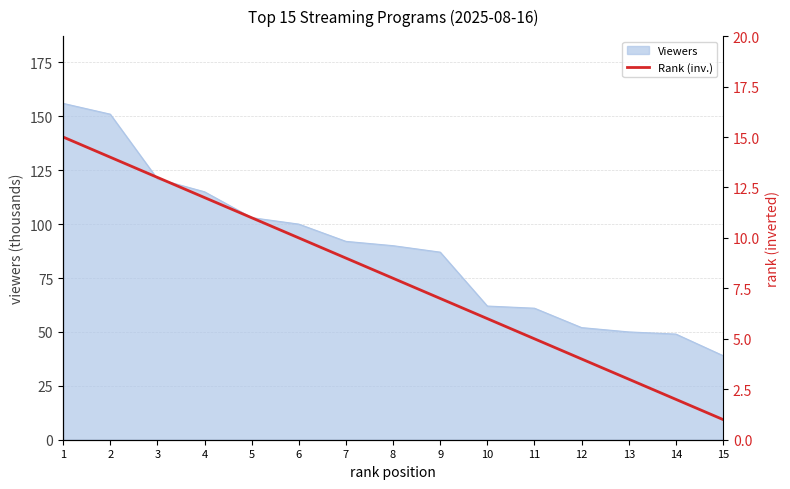

List the labels in order of value, smallest first.

15, 14, 13, 12, 11, 10, 9, 8, 7, 6, 5, 4, 3, 2, 1